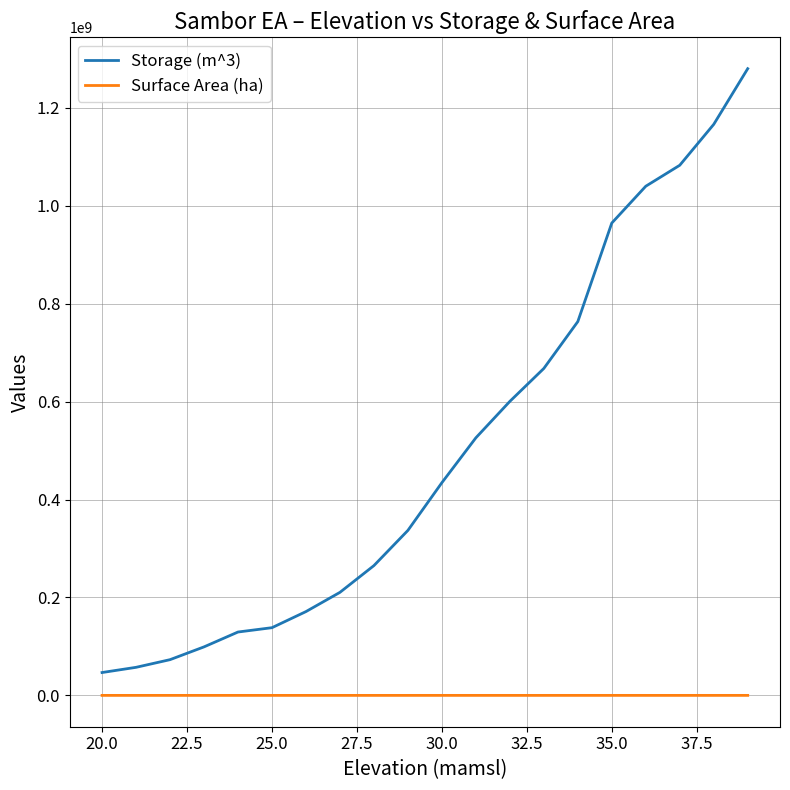

List the series in order of their peak value, lowest first.

Surface Area (ha), Storage (m^3)